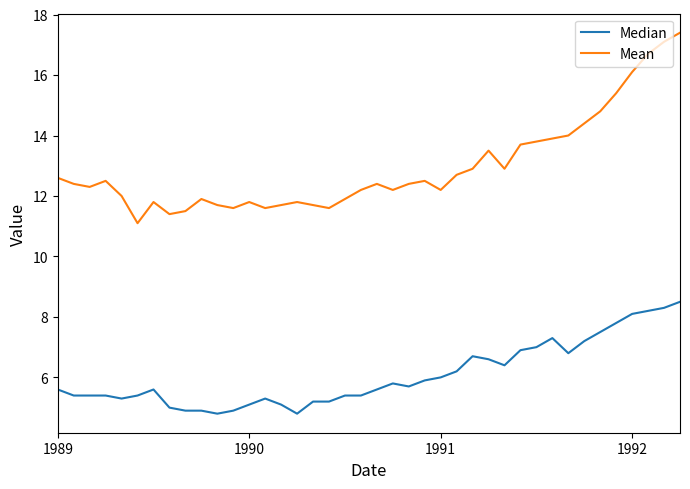

List the series in order of their overall mean, highest first.

Mean, Median